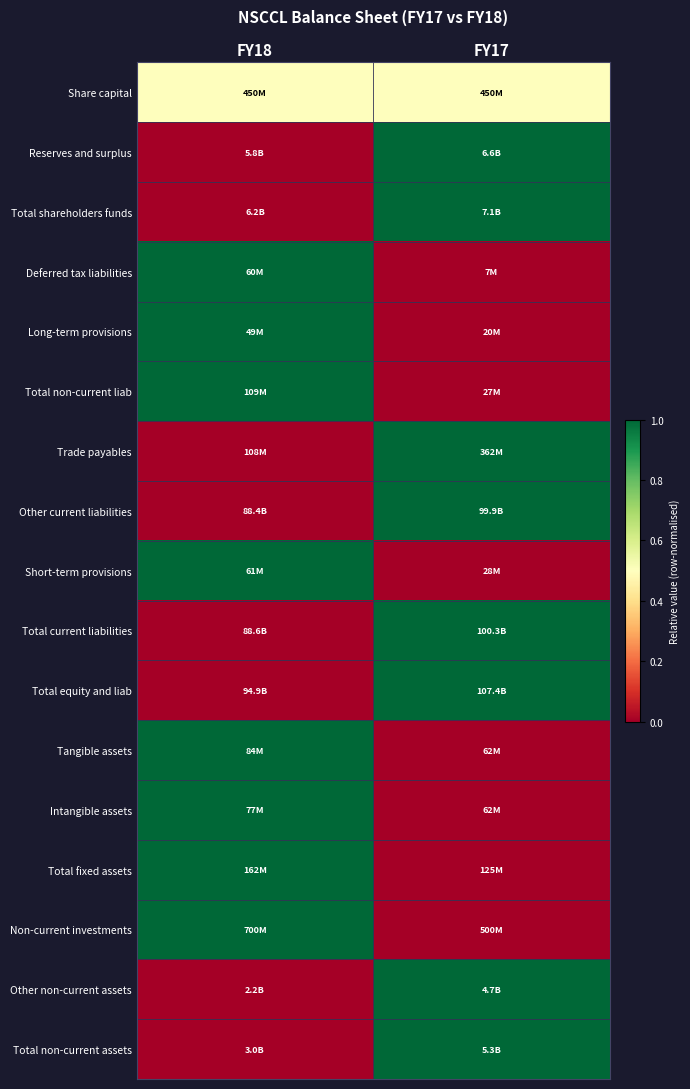

At how many categories does at least one series exceed 0?

2